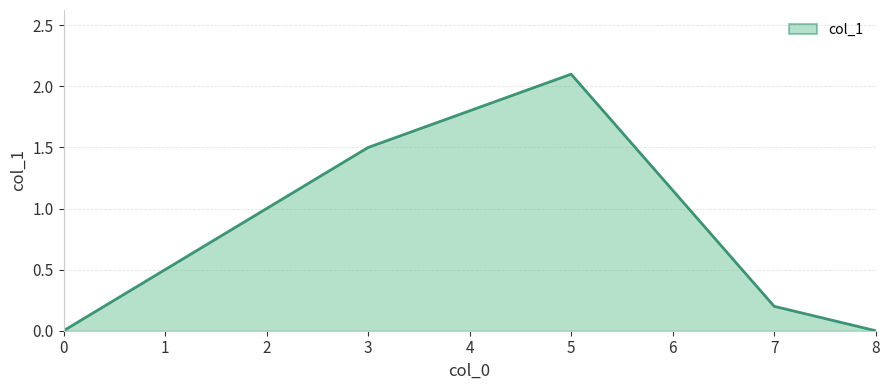

What is the average value?

0.8